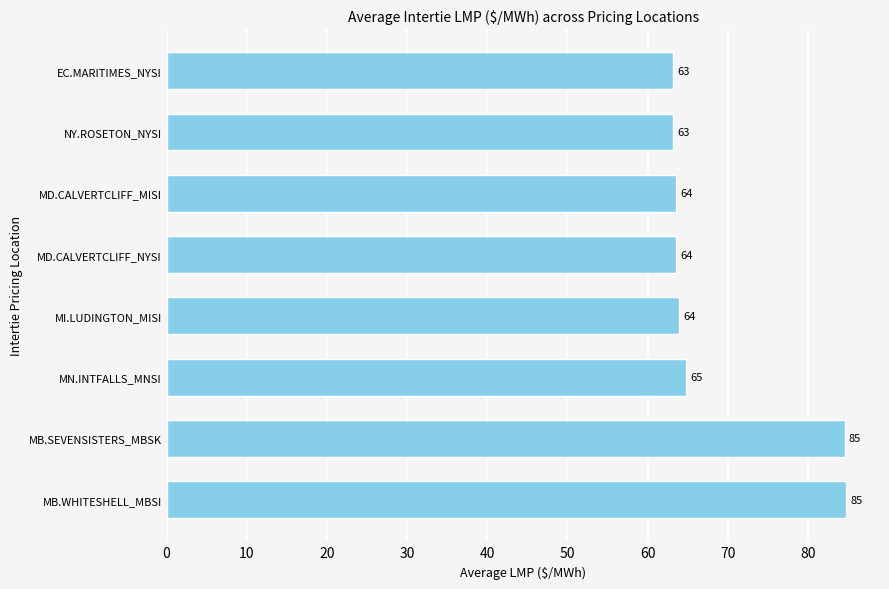

True or false: the data shows 63.2 at EC.MARITIMES_NYSI.

True